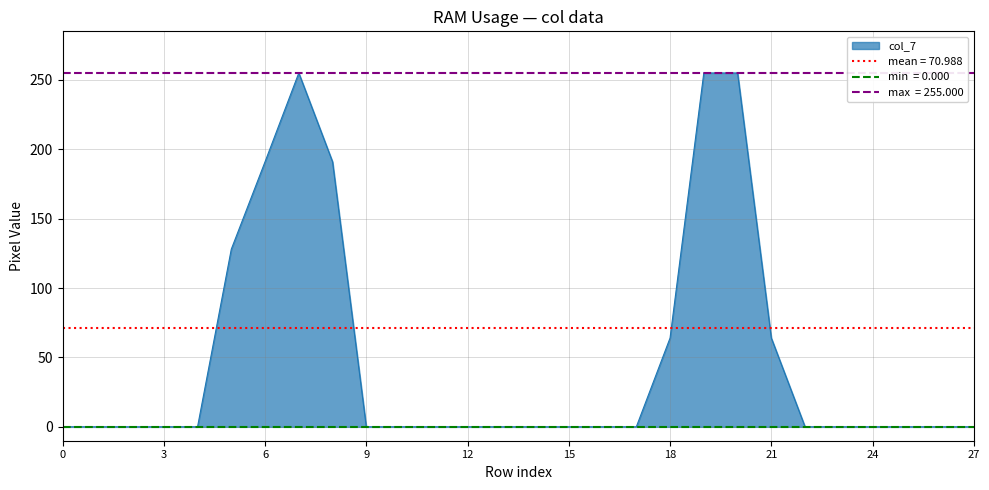

What is the maximum value for col_7?

255